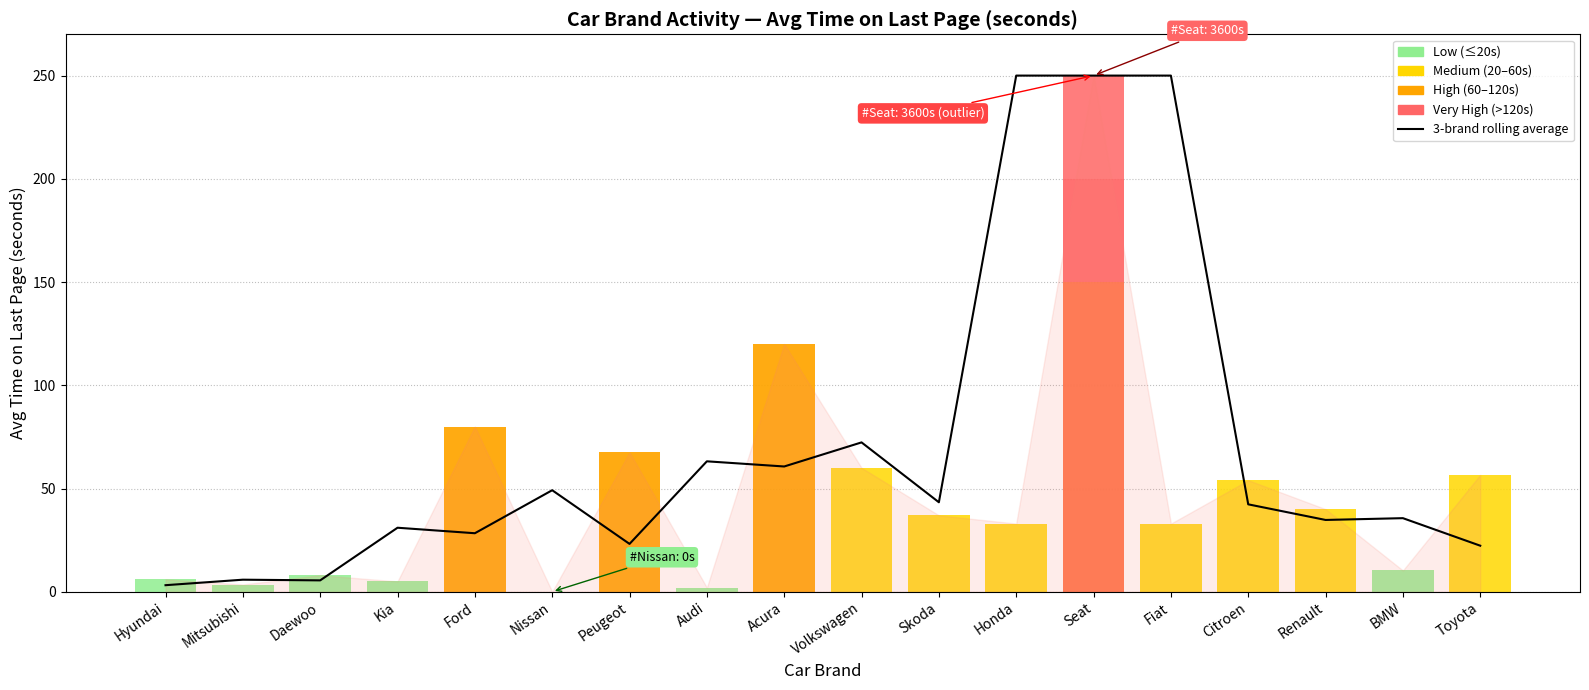

What is the greatest value displayed?

250.0